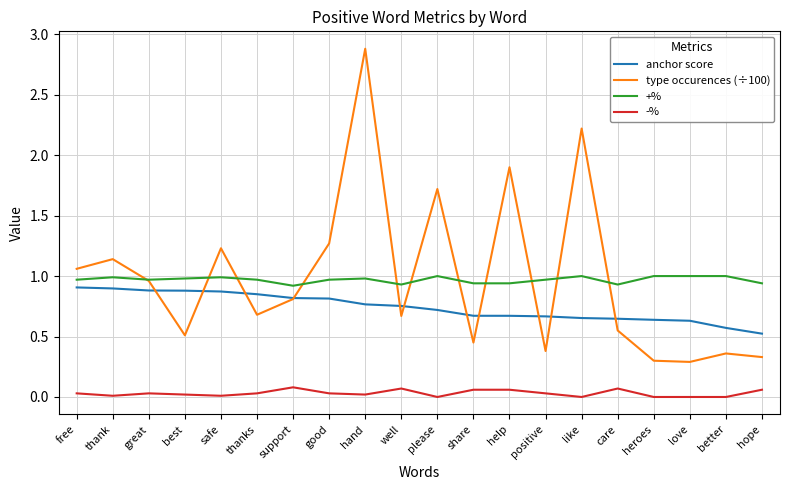

What is the maximum value shown in the chart?

2.9